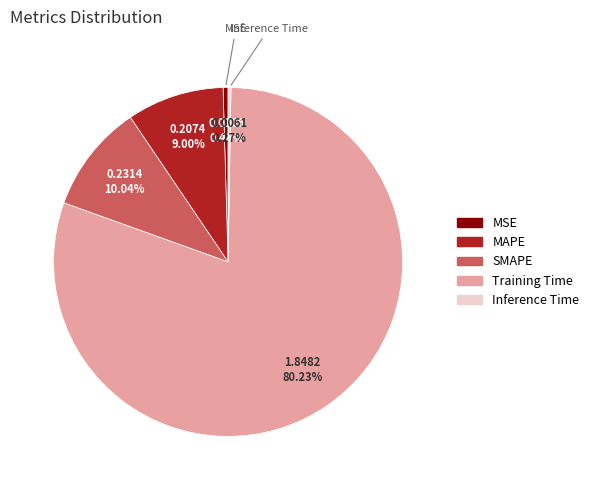

Which has a higher value, SMAPE or MSE?

SMAPE